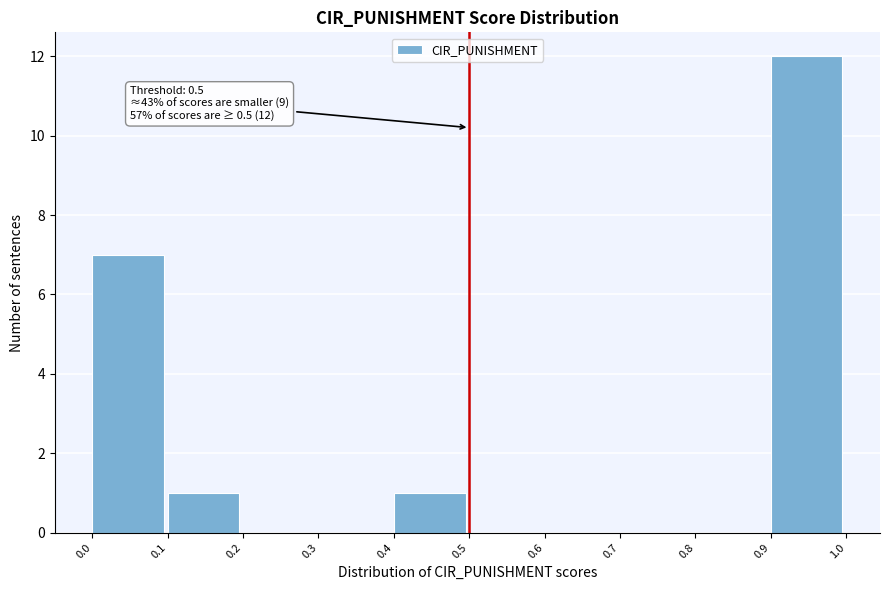

Over which range of the x-axis is the bar tallest?

0.9 to 1.0